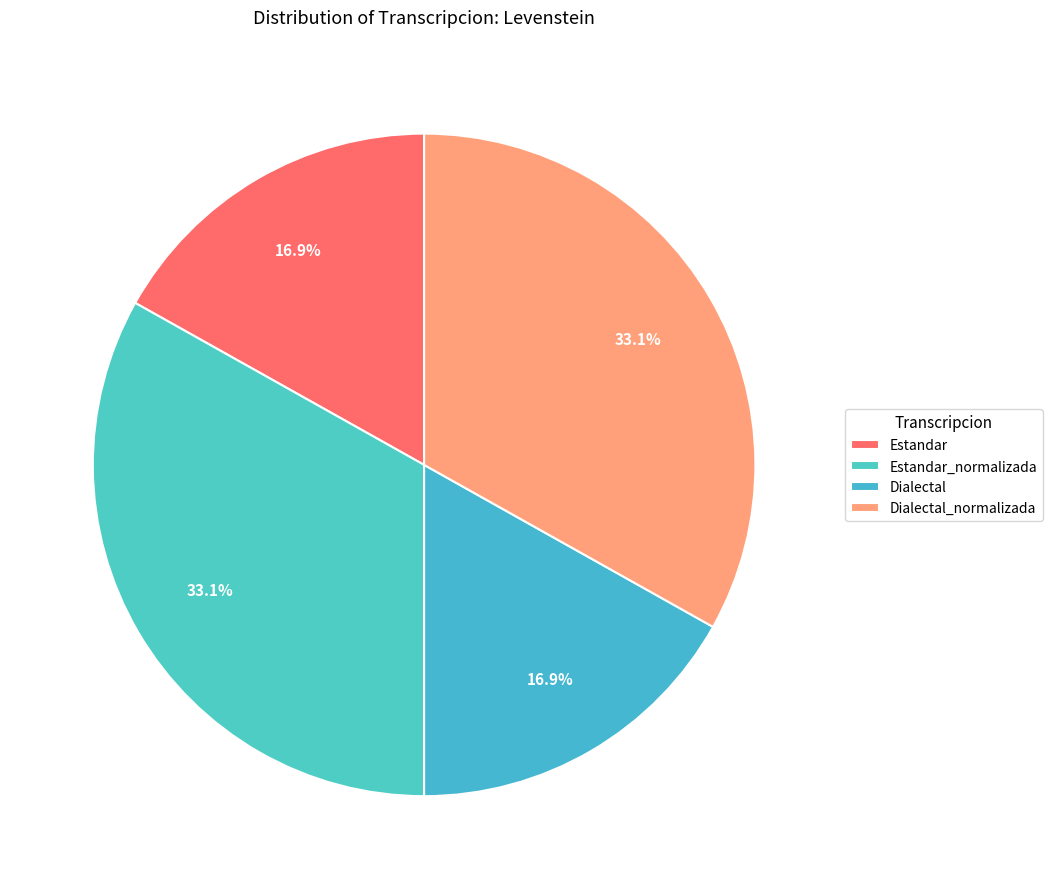

True or false: Dialectal accounts for 17% of the total.

True